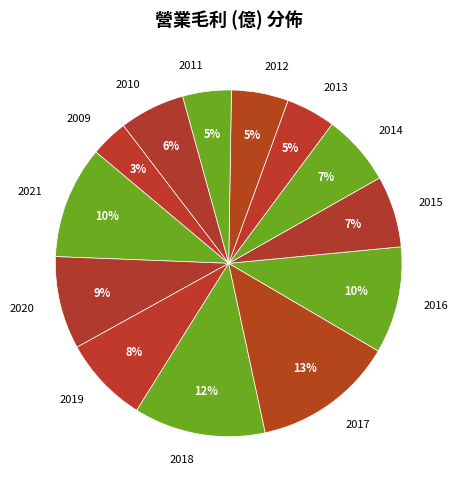

Is there any slice that represents more than half of the pie?

No